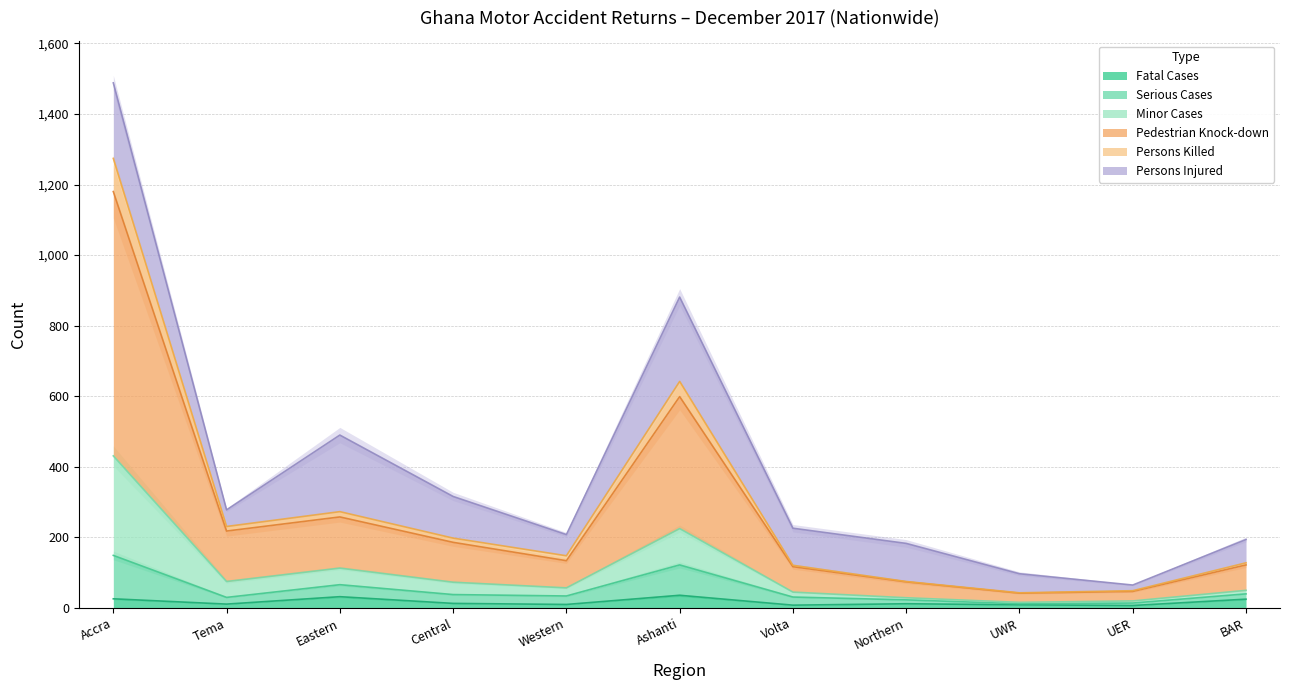

Which has a higher value, Ashanti or Volta?

Ashanti